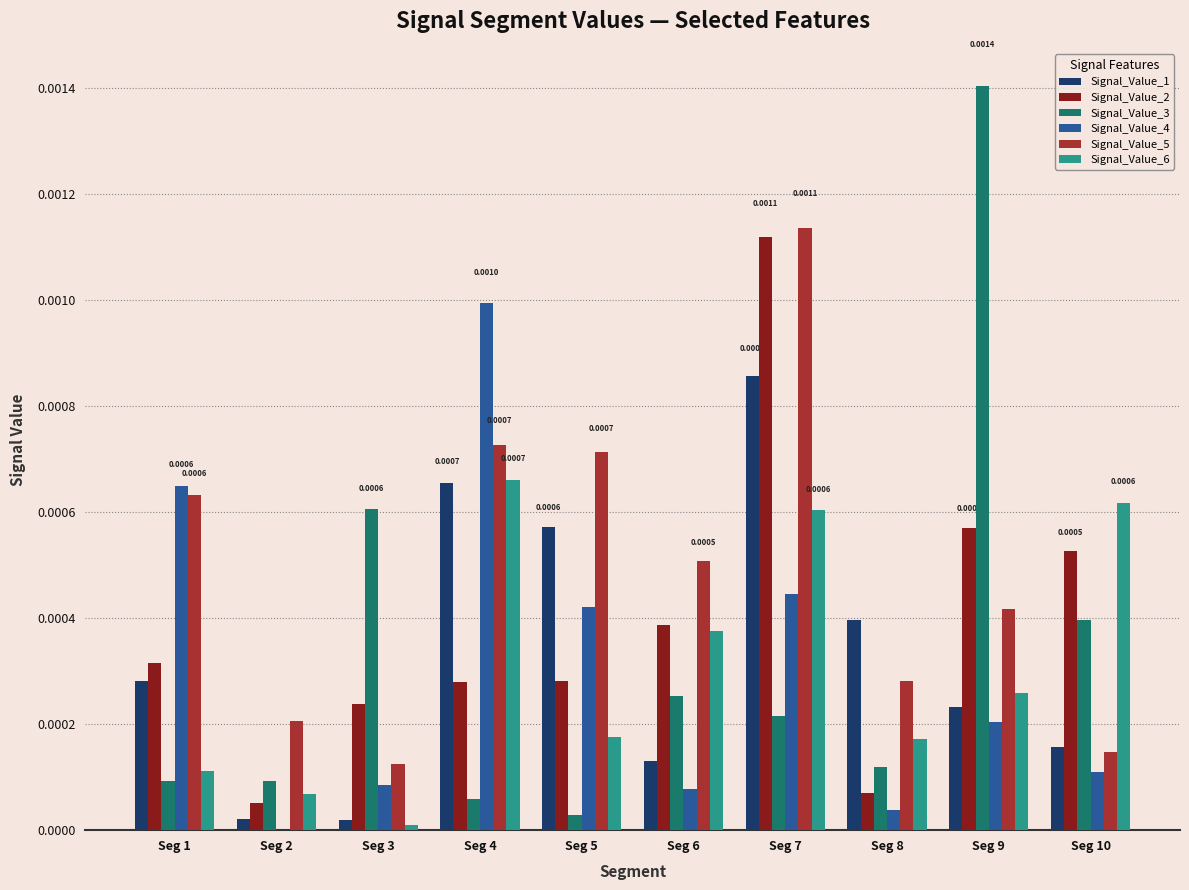

Which series has the widest spread of values?

Signal_Value_3